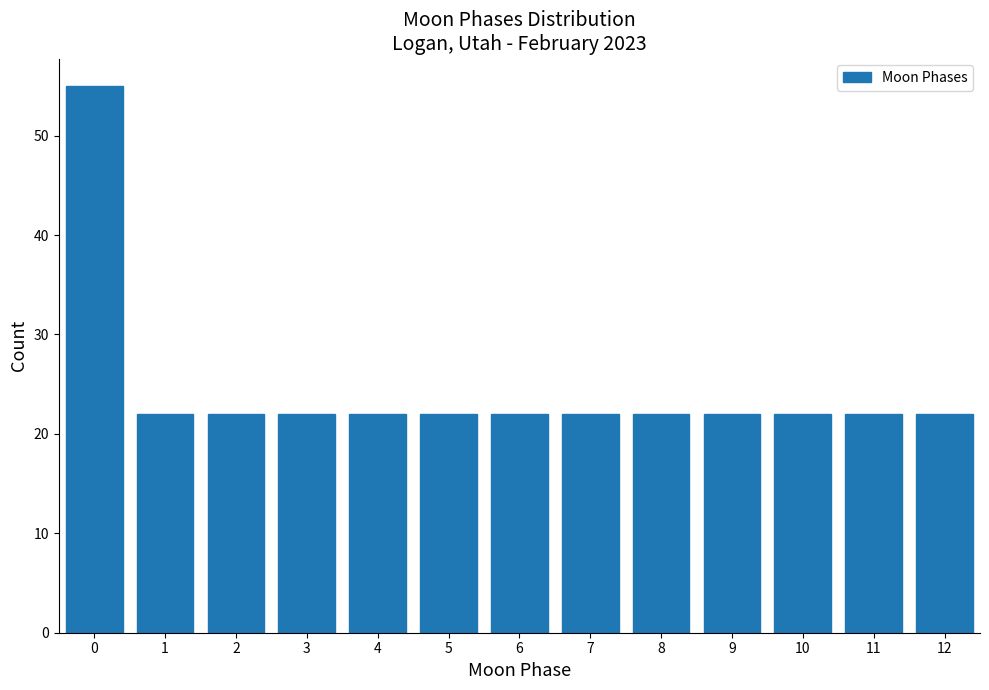

Which range on the x-axis has the tallest bar?

-0.5 to 0.5